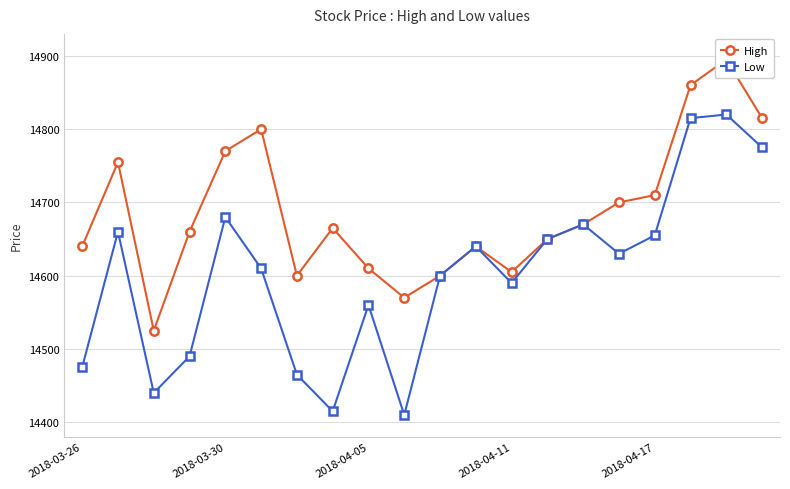

Between 9 and 15, which series saw the biggest shift?

Low